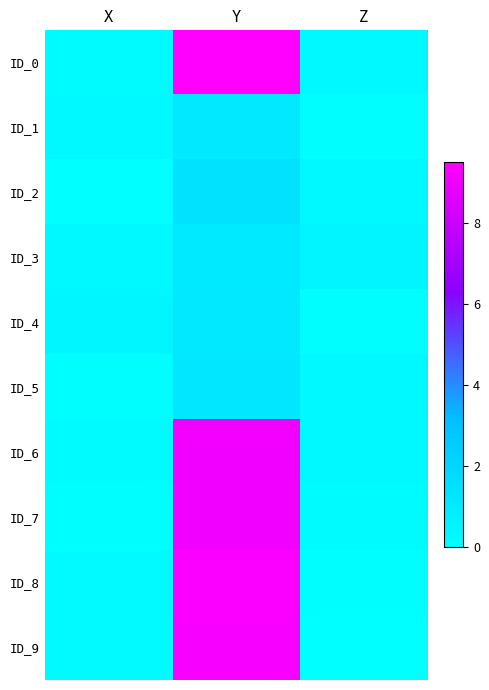

Reading right to left, transcribe all the data shown in this chart.

ID_0: Z=0.4	Y=9.5	X=0.2
ID_1: Z=0.1	Y=1.1	X=0.3
ID_2: Z=0.3	Y=1.4	X=0.0
ID_3: Z=0.5	Y=1.0	X=0.4
ID_4: Z=0.1	Y=1.1	X=0.4
ID_5: Z=0.3	Y=1.2	X=0.1
ID_6: Z=0.3	Y=9.1	X=0.2
ID_7: Z=0.2	Y=9.1	X=0.1
ID_8: Z=0.1	Y=9.4	X=0.2
ID_9: Z=0.0	Y=9.3	X=0.3